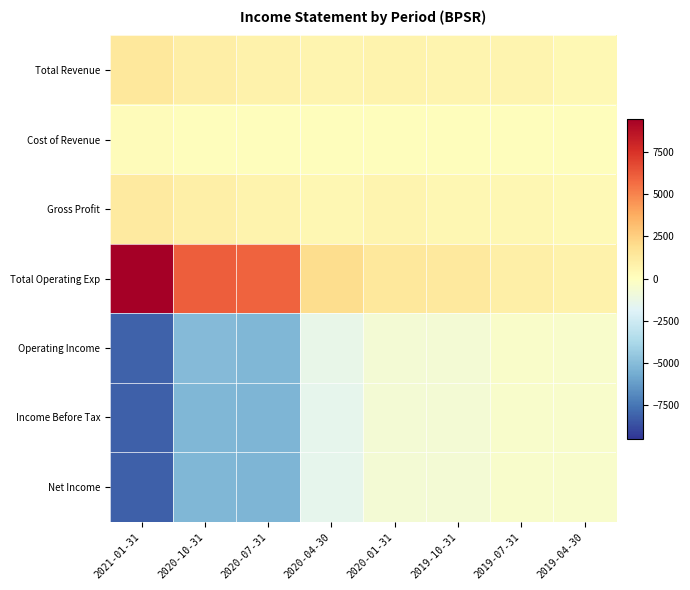

Reading left to right, what are all the values shown in this chart?

Total Revenue: 2021-01-31=1400	2020-10-31=1000	2020-07-31=800	2020-04-30=600	2020-01-31=700	2019-10-31=600	2019-07-31=600	2019-04-30=400
Cost of Revenue: 2021-01-31=200	2020-10-31=100	2020-07-31=100	2020-04-30=100	2020-01-31=100	2019-10-31=100	2019-07-31=100	2019-04-30=100
Gross Profit: 2021-01-31=1200	2020-10-31=900	2020-07-31=700	2020-04-30=500	2020-01-31=600	2019-10-31=500	2019-07-31=500	2019-04-30=300
Total Operating Exp: 2021-01-31=9500	2020-10-31=6100	2020-07-31=6000	2020-04-30=2000	2020-01-31=1400	2019-10-31=1300	2019-07-31=900	2019-04-30=800
Operating Income: 2021-01-31=-8100	2020-10-31=-5100	2020-07-31=-5200	2020-04-30=-1400	2020-01-31=-700	2019-10-31=-700	2019-07-31=-300	2019-04-30=-400
Income Before Tax: 2021-01-31=-8200	2020-10-31=-5200	2020-07-31=-5300	2020-04-30=-1500	2020-01-31=-700	2019-10-31=-700	2019-07-31=-400	2019-04-30=-400
Net Income: 2021-01-31=-8200	2020-10-31=-5200	2020-07-31=-5300	2020-04-30=-1500	2020-01-31=-700	2019-10-31=-700	2019-07-31=-400	2019-04-30=-400